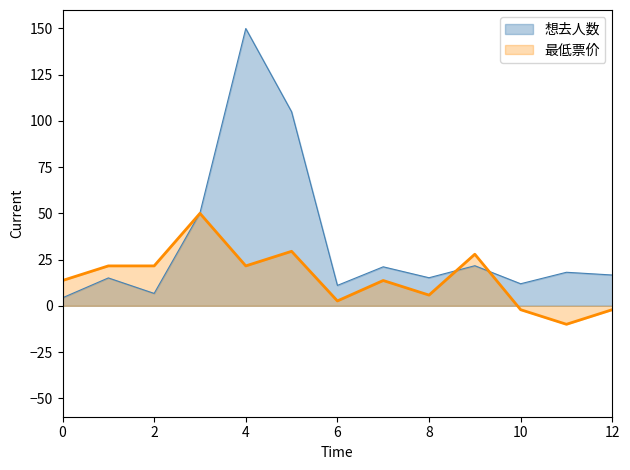

What is the value of the 最低票价 point at the 2nd from the left?

21.6